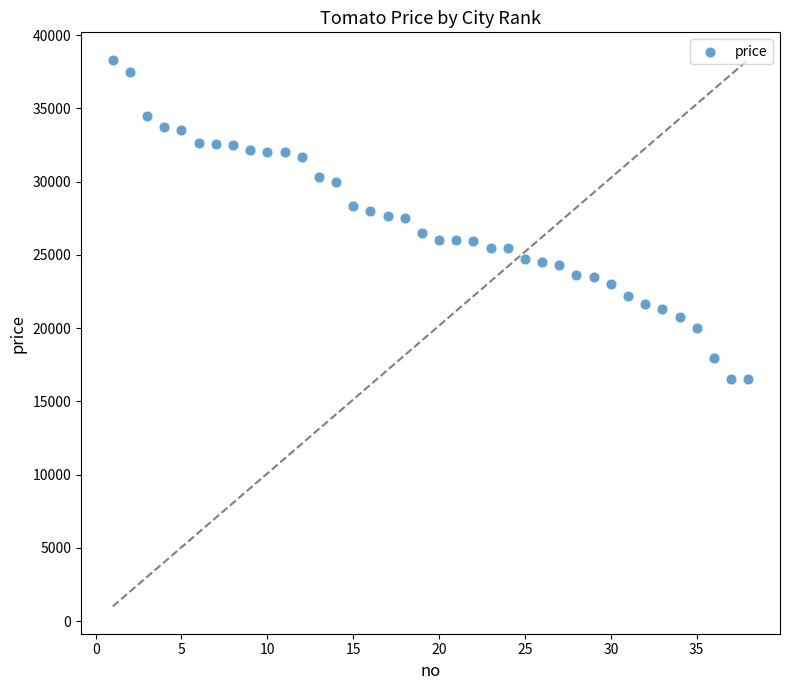

What is the range of X values (max minus min)?

37